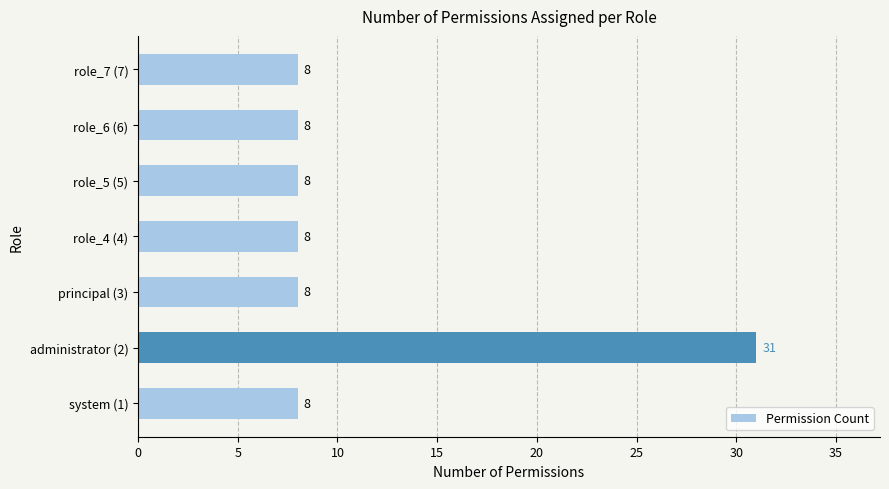

What is the sum of the values at role_7 (7) and role_6 (6)?

16